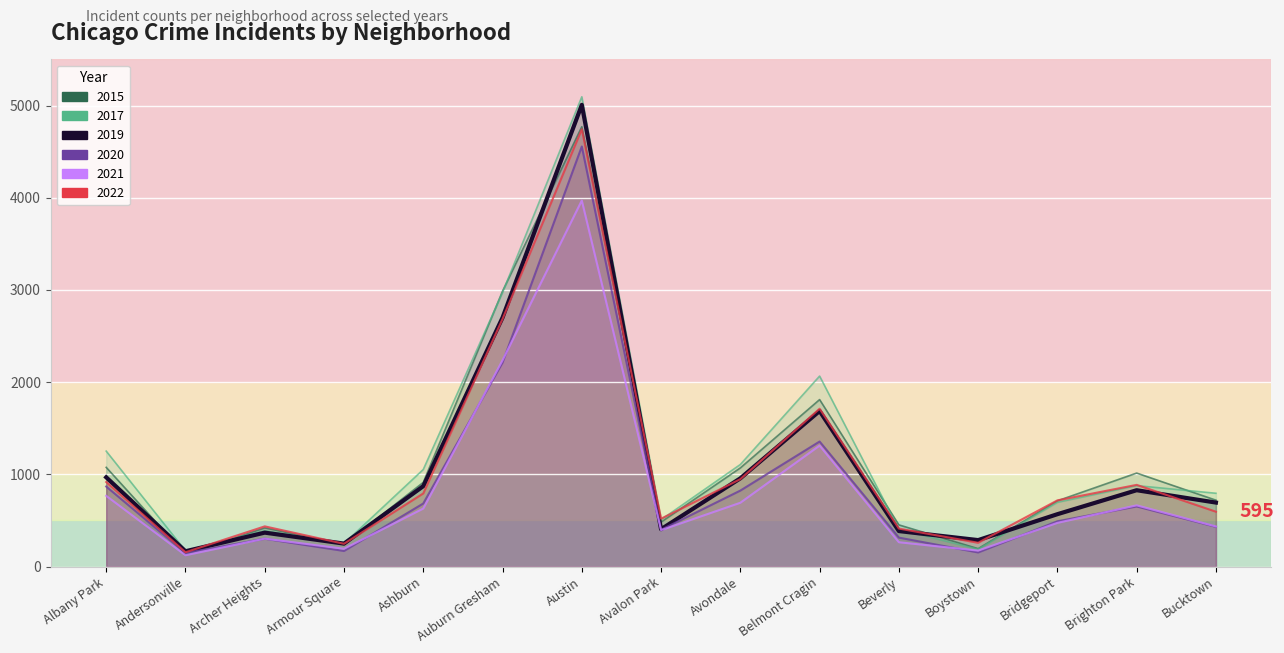

Which category has the lowest value in the 2019 series?

Andersonville